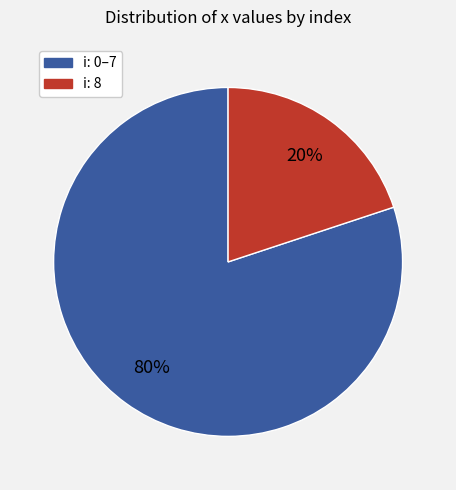

To the nearest percent, what is the difference between the largest and smallest slice percentages?

60%